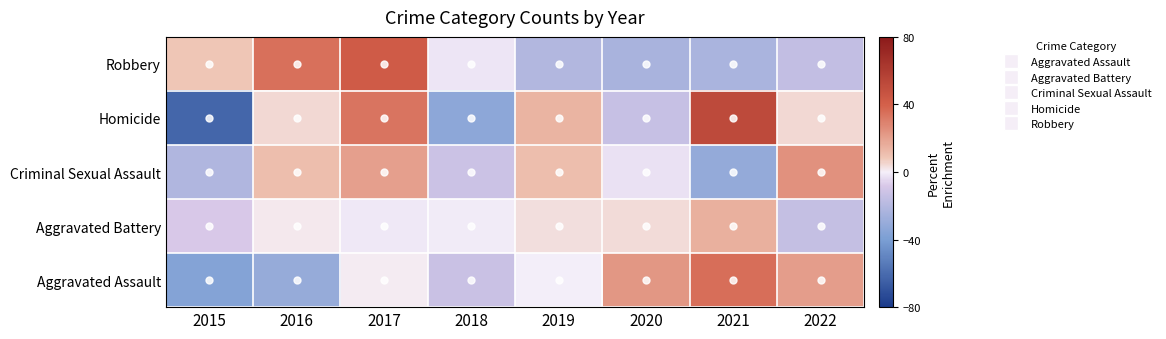

What is the total value across all series at 2022?

20.1